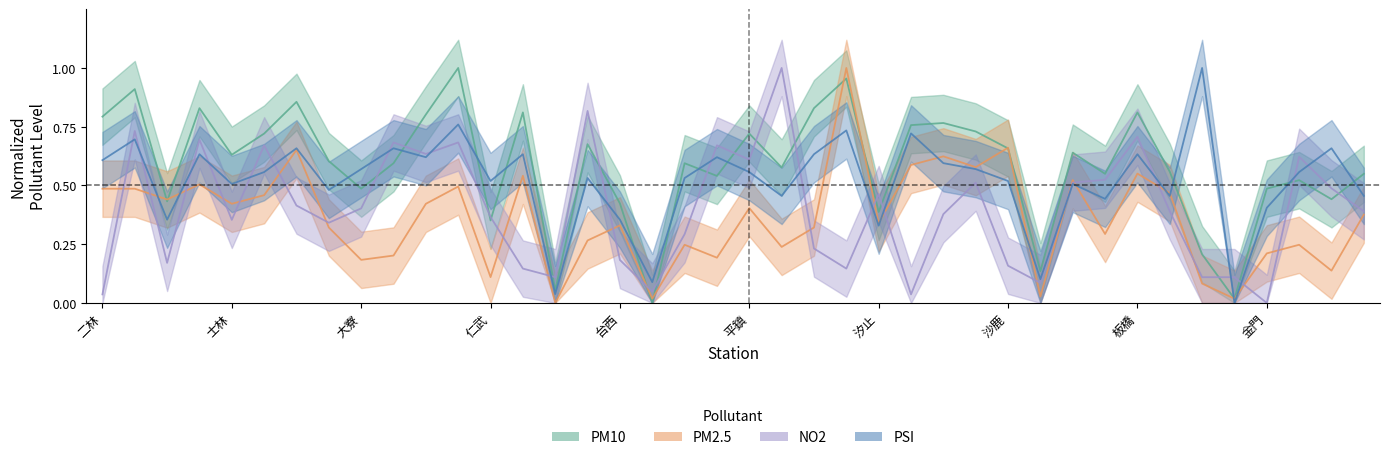

Reading left to right, extract all data points from this chart.

PM10: 0.8	0.9	0.4	0.8	0.6	0.7	0.9	0.6	0.5	0.6	0.8	1.0	0.4	0.8	0.1	0.7	0.4	0.0	0.6	0.5	0.7	0.6	0.8	1.0	0.4	0.8	0.8	0.7	0.7	0.1	0.6	0.5	0.8	0.6	0.2	0.0	0.5	0.5	0.4	0.5
PM2.5: 0.5	0.5	0.4	0.5	0.4	0.5	0.7	0.3	0.2	0.2	0.4	0.5	0.1	0.5	0.0	0.3	0.3	0.0	0.2	0.2	0.4	0.2	0.3	1.0	0.3	0.6	0.6	0.6	0.7	0.0	0.5	0.3	0.6	0.5	0.1	0.0	0.2	0.2	0.1	0.4
NO2: 0.0	0.7	0.2	0.7	0.4	0.7	0.4	0.3	0.4	0.7	0.6	0.7	0.4	0.1	0.1	0.8	0.2	0.0	0.3	0.7	0.6	1.0	0.2	0.1	0.5	0.0	0.4	0.5	0.2	0.1	0.5	0.5	0.7	0.4	0.1	0.1	0.0	0.6	0.5	0.4
PSI: 0.6	0.7	0.4	0.6	0.5	0.6	0.7	0.5	0.6	0.7	0.6	0.8	0.5	0.6	0.0	0.5	0.4	0.1	0.5	0.6	0.6	0.5	0.6	0.7	0.3	0.7	0.6	0.6	0.5	0.1	0.5	0.4	0.6	0.5	1.0	0.0	0.4	0.6	0.7	0.5